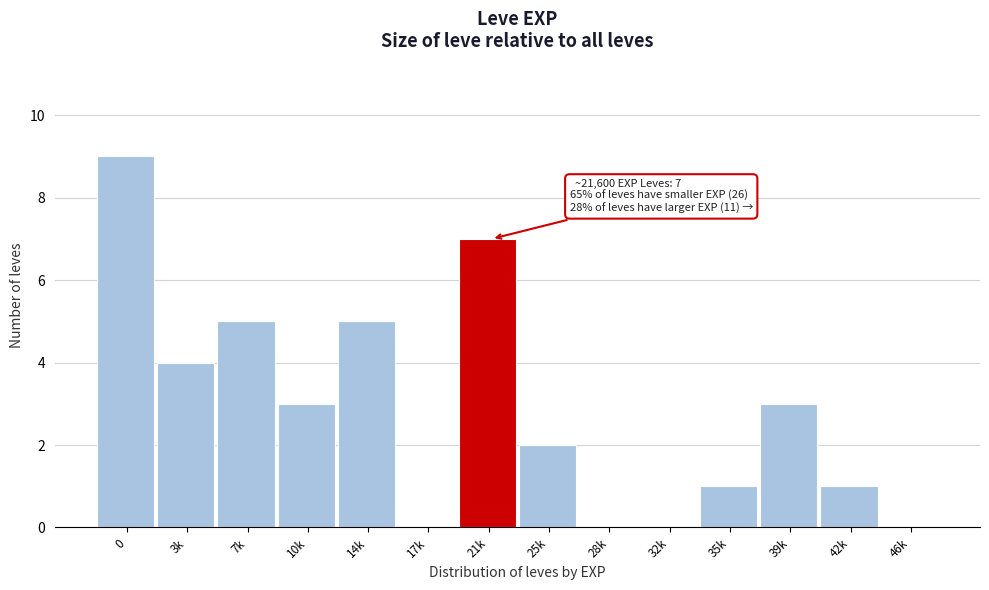

Reading right to left, list all the values displayed in this chart.

46k=0	42k=1	39k=3	35k=1	32k=0	28k=0	25k=2	21k=7	17k=0	14k=5	10k=3	7k=5	3k=4	0=9